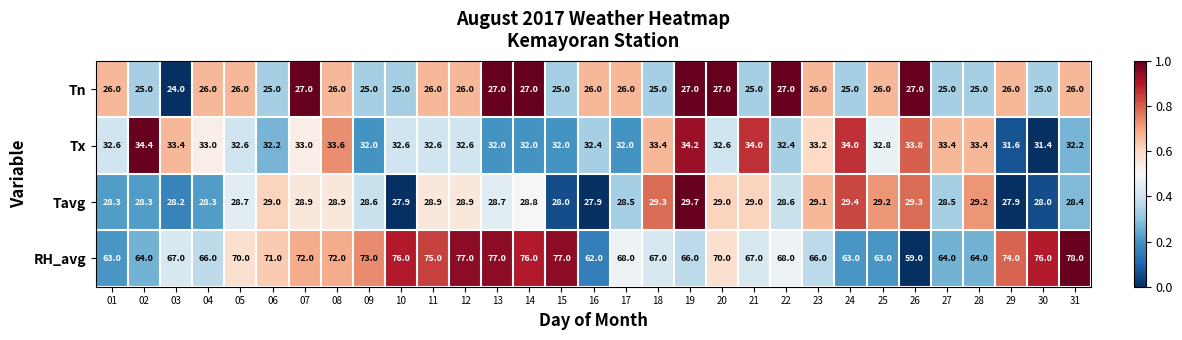

What is the difference between the second highest and second lowest values in the Tn series?

2.0